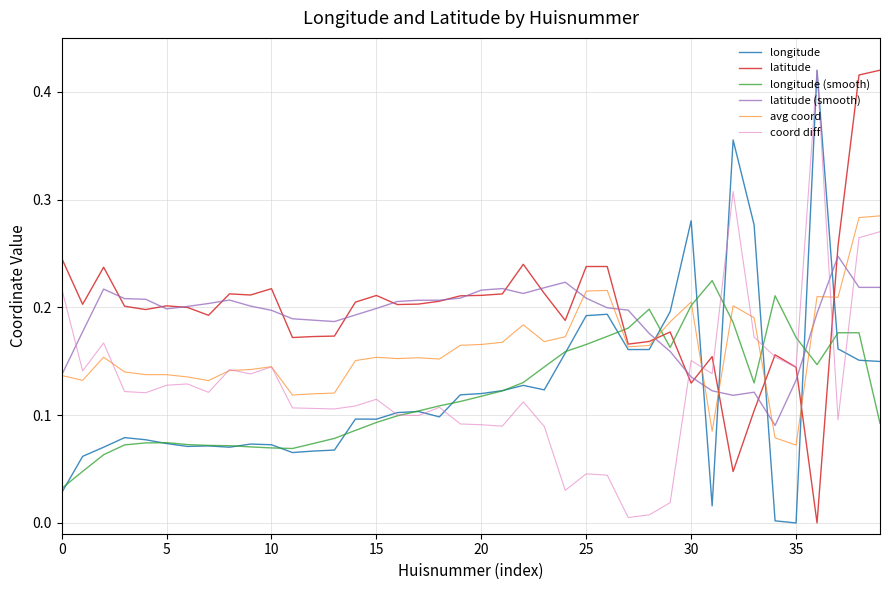

True or false: latitude (smooth) and longitude cross at least once.

True